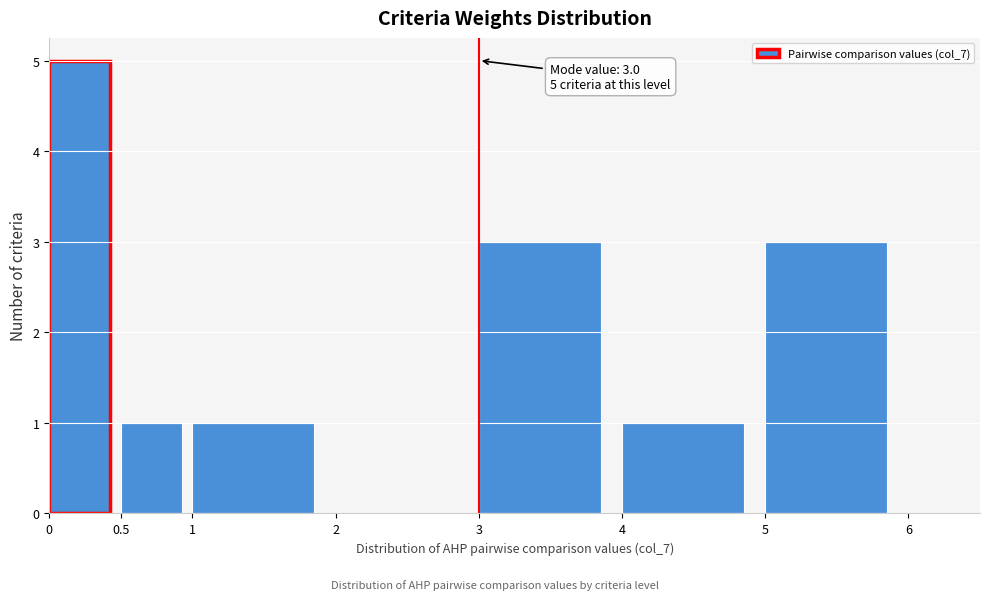

Over which range of the x-axis is the bar tallest?

0 to 0.5